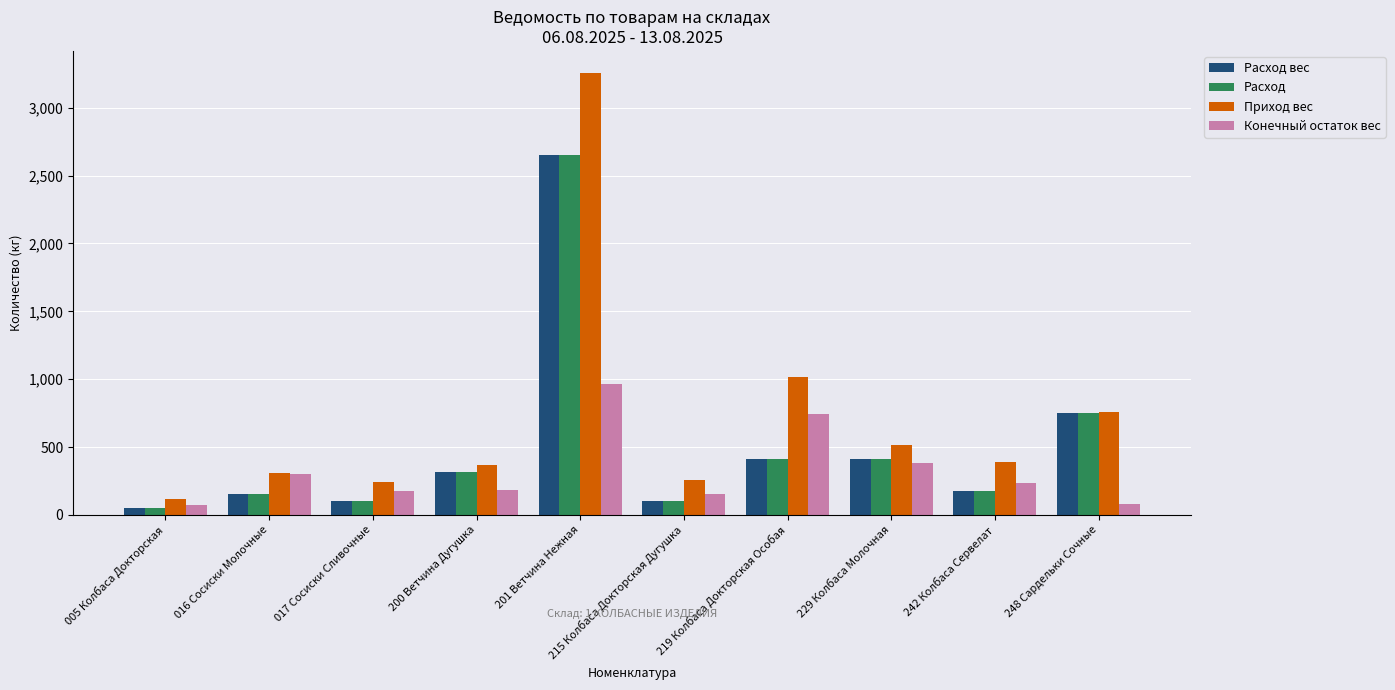

Which series has the largest total across all categories?

Приход вес